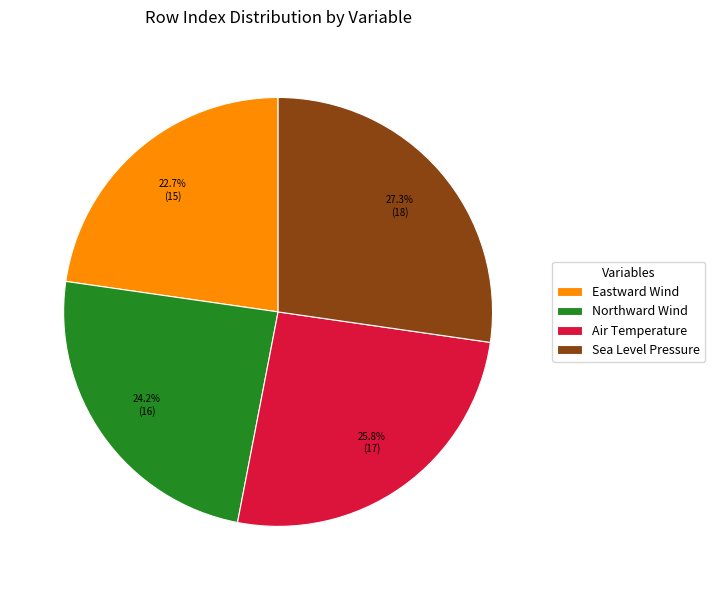

Between Air Temperature and Northward Wind, which is larger?

Air Temperature